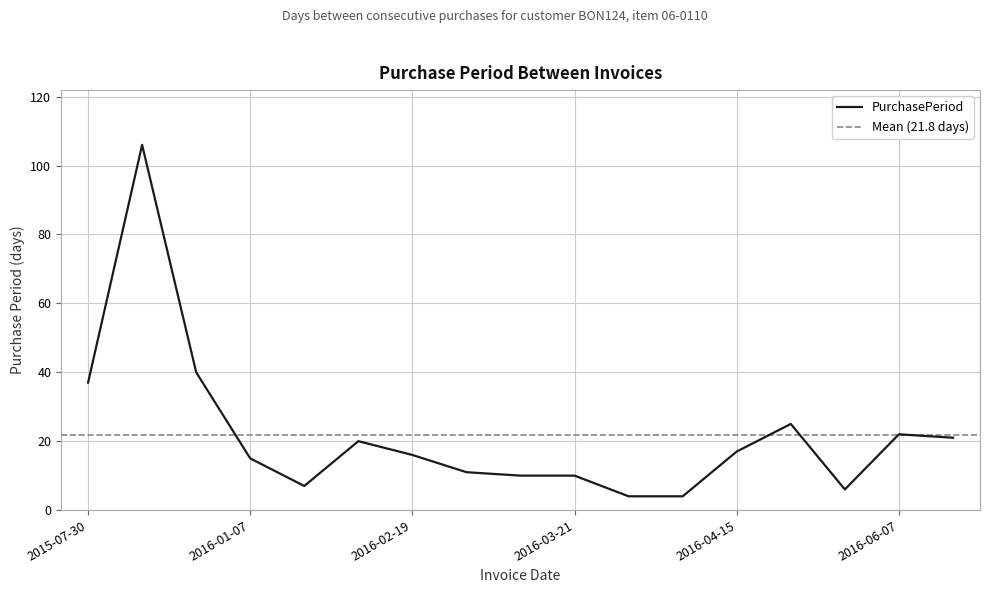

Reading right to left, extract all data points from this chart.

21	22	6	25	17	4	4	10	10	11	16	20	7	15	40	106	37